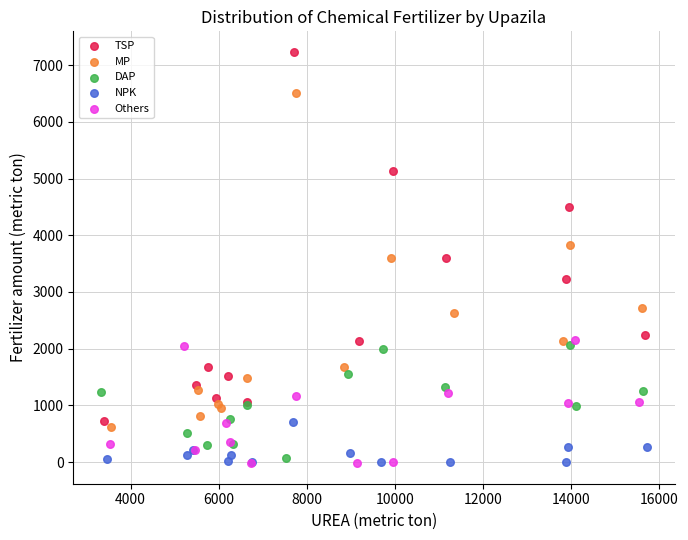

Which series has the largest Y range (max minus min)?

TSP